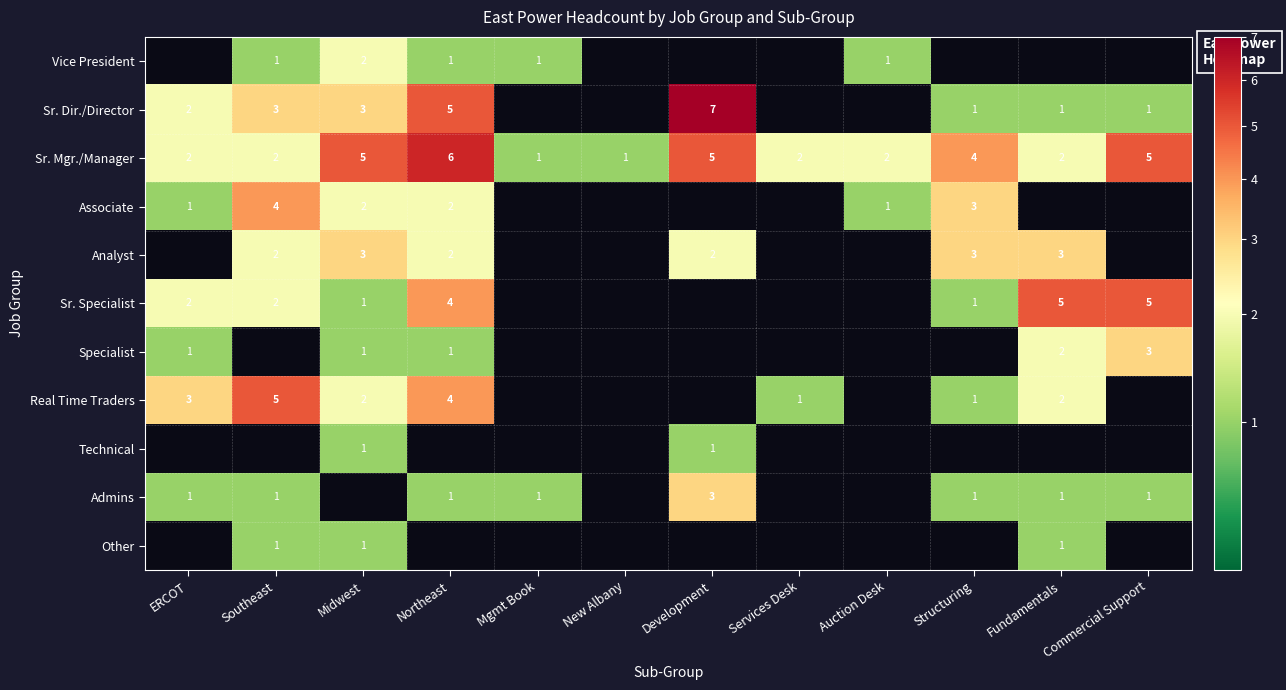

The value of Analyst at Structuring is 4. True or false?

False